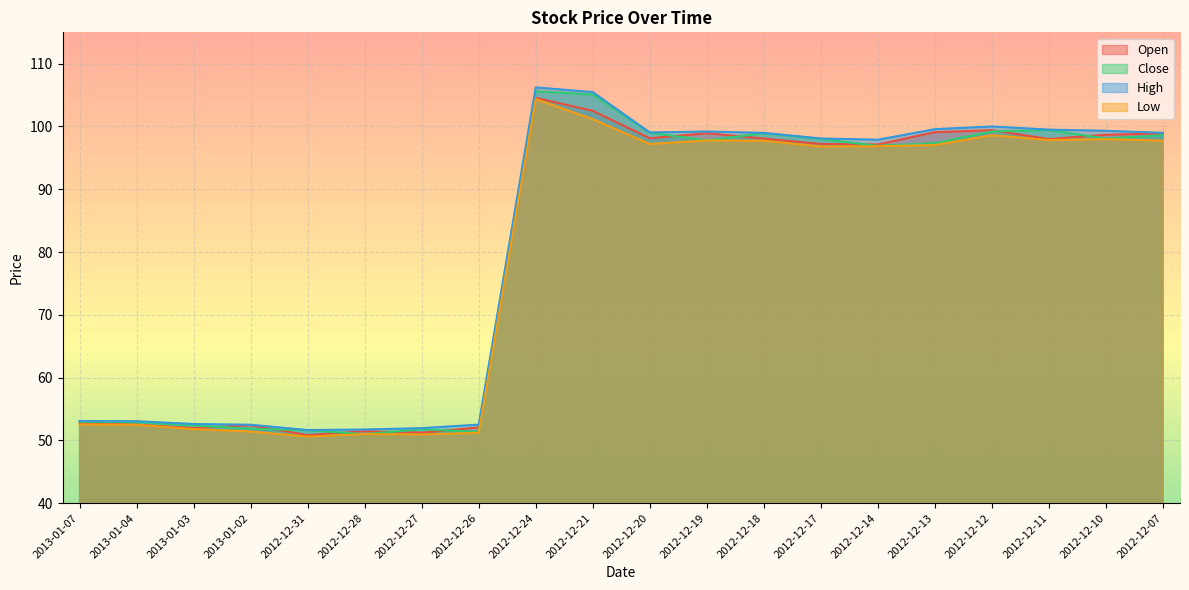

Reading right to left, list all the values displayed in this chart.

Open: 2012-12-07=98.9	2012-12-10=98.7	2012-12-11=98.0	2012-12-12=99.4	2012-12-13=99.1	2012-12-14=97.1	2012-12-17=97.2	2012-12-18=98.1	2012-12-19=98.9	2012-12-20=98.1	2012-12-21=102.5	2012-12-24=104.6	2012-12-26=52.0	2012-12-27=51.2	2012-12-28=51.5	2012-12-31=50.8	2013-01-02=52.4	2013-01-03=52.0	2013-01-04=52.5	2013-01-07=52.8
Close: 2012-12-07=98.6	2012-12-10=98.1	2012-12-11=99.4	2012-12-12=99.2	2012-12-13=97.3	2012-12-14=96.9	2012-12-17=98.0	2012-12-18=98.9	2012-12-19=97.8	2012-12-20=99.0	2012-12-21=105.1	2012-12-24=105.6	2012-12-26=51.3	2012-12-27=51.8	2012-12-28=51.0	2012-12-31=51.6	2013-01-02=51.8	2013-01-03=52.4	2013-01-04=52.9	2013-01-07=53.0
High: 2012-12-07=99.0	2012-12-10=99.3	2012-12-11=99.5	2012-12-12=100.0	2012-12-13=99.6	2012-12-14=97.9	2012-12-17=98.1	2012-12-18=99.0	2012-12-19=99.2	2012-12-20=99.0	2012-12-21=105.5	2012-12-24=106.2	2012-12-26=52.5	2012-12-27=51.9	2012-12-28=51.7	2012-12-31=51.6	2013-01-02=52.5	2013-01-03=52.6	2013-01-04=53.0	2013-01-07=53.1
Low: 2012-12-07=97.7	2012-12-10=98.0	2012-12-11=97.8	2012-12-12=98.6	2012-12-13=97.0	2012-12-14=96.8	2012-12-17=96.8	2012-12-18=97.7	2012-12-19=97.8	2012-12-20=97.2	2012-12-21=101.2	2012-12-24=104.4	2012-12-26=51.2	2012-12-27=50.9	2012-12-28=51.0	2012-12-31=50.6	2013-01-02=51.4	2013-01-03=51.8	2013-01-04=52.5	2013-01-07=52.5